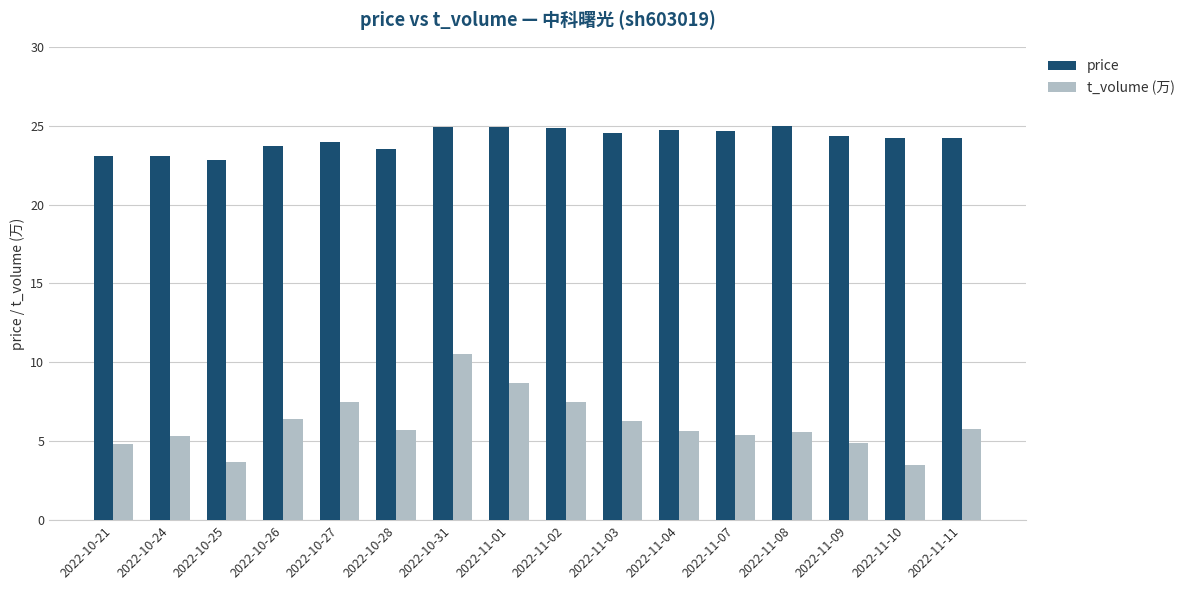

What is the minimum value for t_volume (万)?

3.5